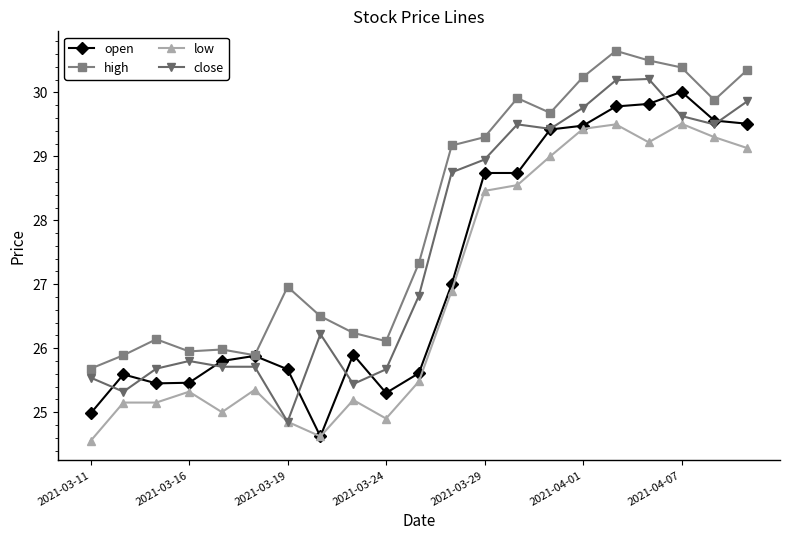

True or false: high and low cross at least once.

False